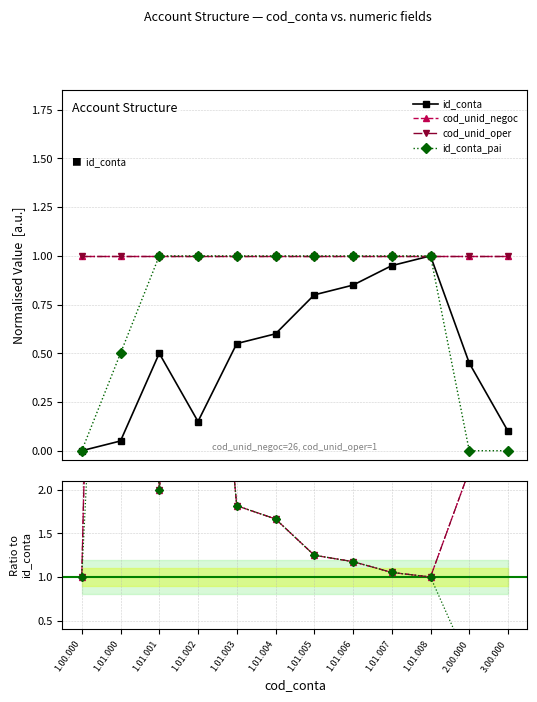

In id_conta, how many points are lower than both neighbors (excluding endpoints)?

1